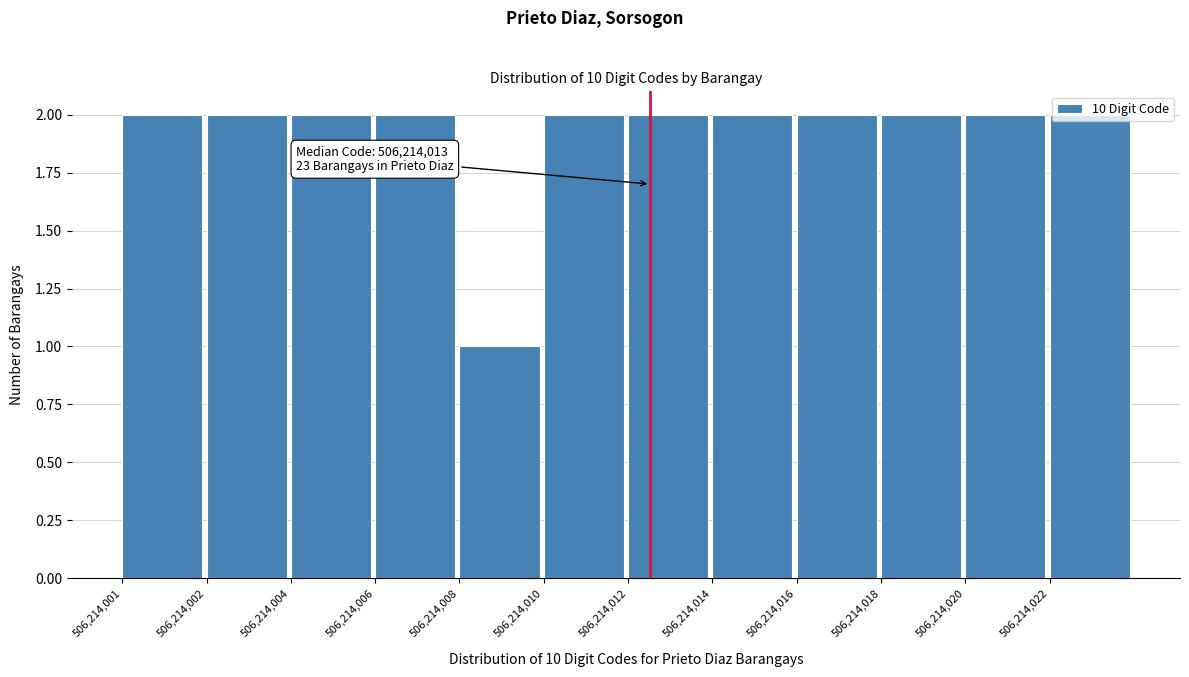

What is the value of the 5th bar from the left?

1